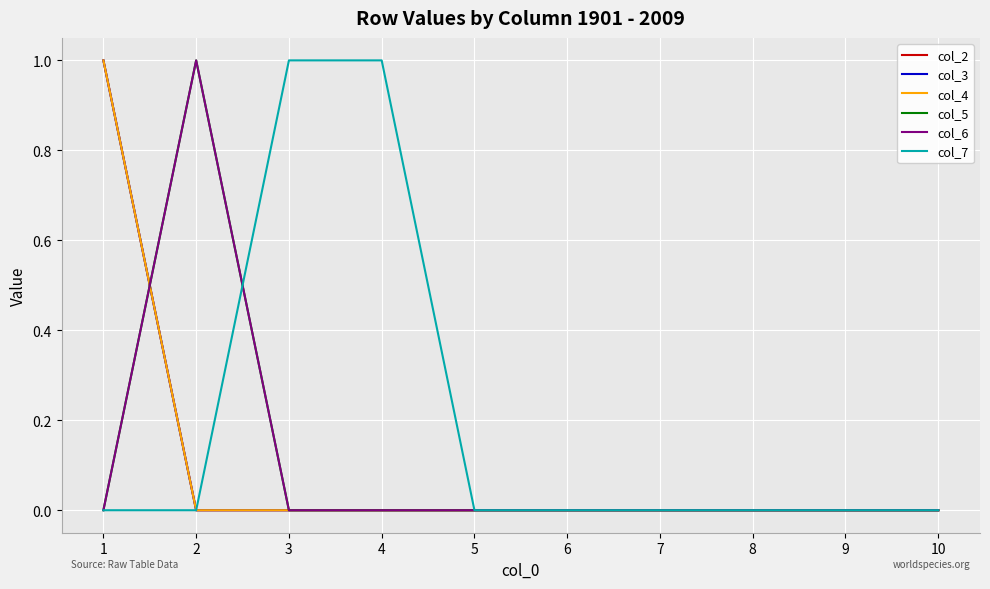

At which label is col_3 closest to 0?

2